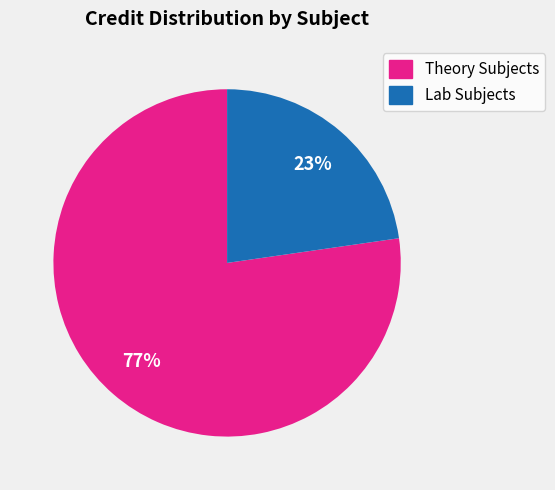

How many slices are in this pie chart?

2